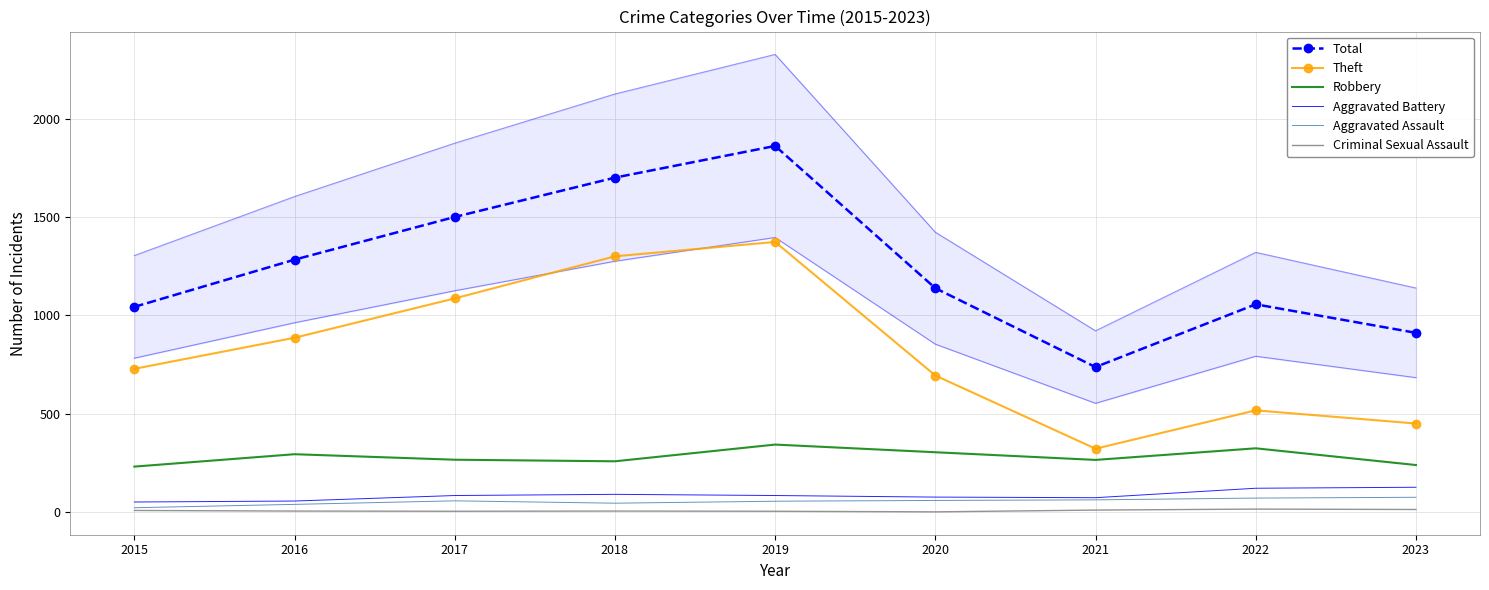

What is the difference between the Aggravated Assault values at 2021 and 2016?

23